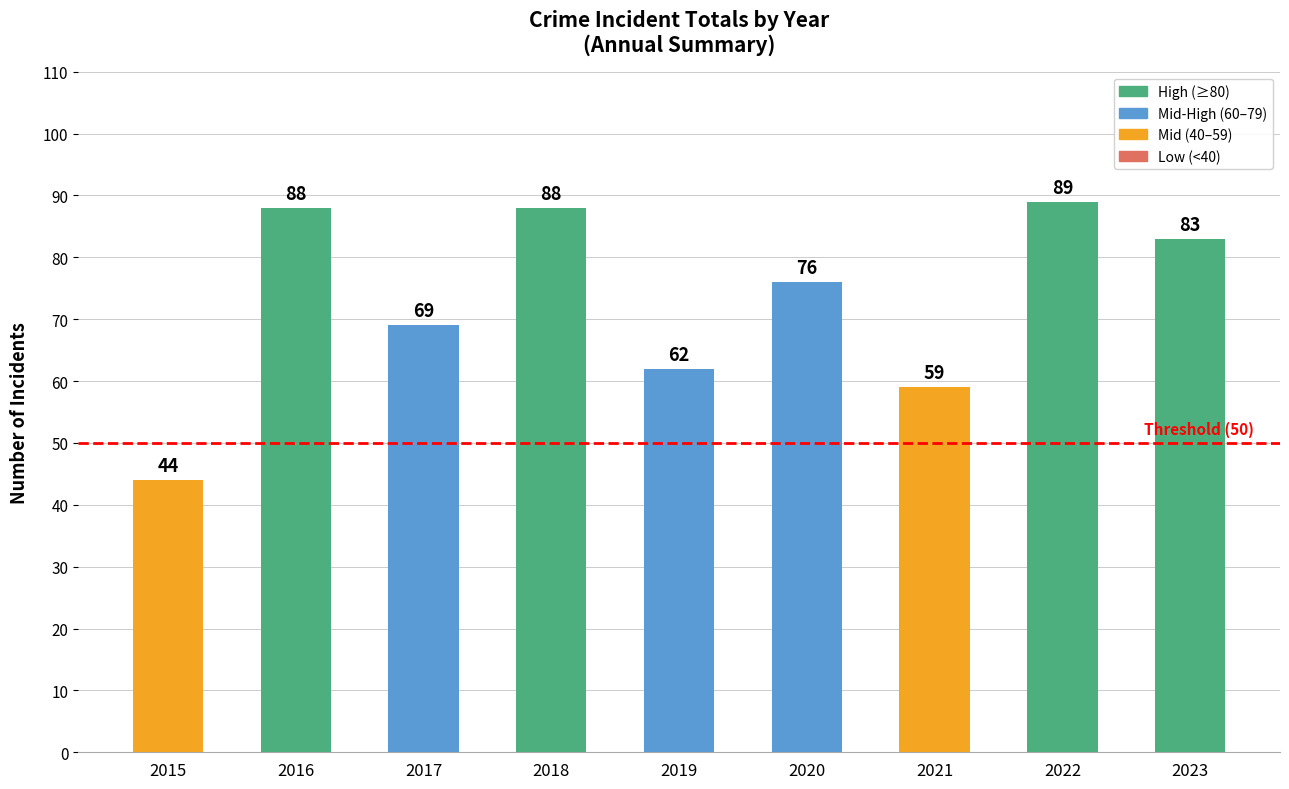

What is the difference between the second highest and second lowest values?

29